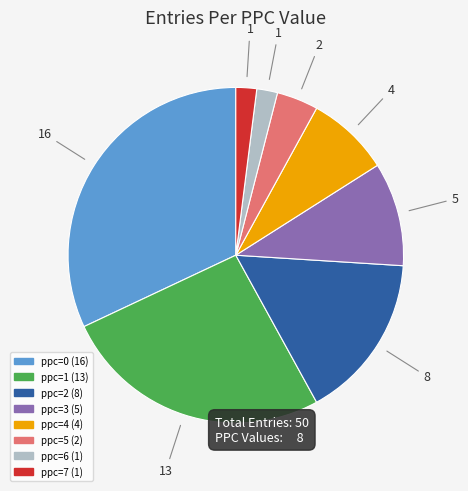

Does any single category account for the majority?

No